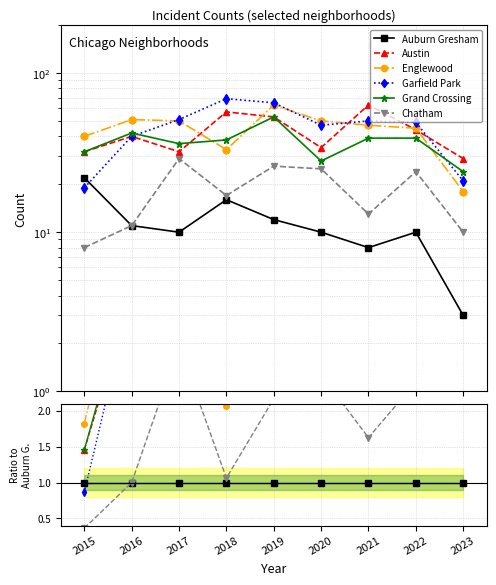

At how many categories does at least one series exceed 1?

9